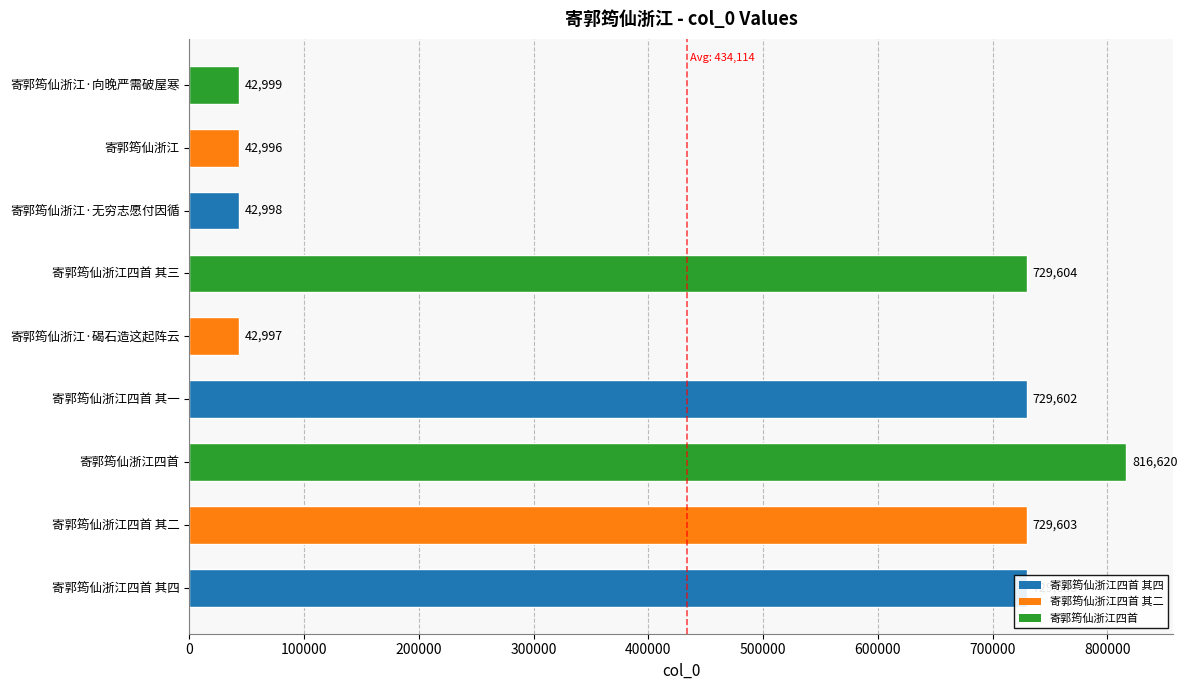

Between 寄郭筠仙浙江四首 其二 and 寄郭筠仙浙江·无穷志愿付因循, which is larger?

寄郭筠仙浙江四首 其二